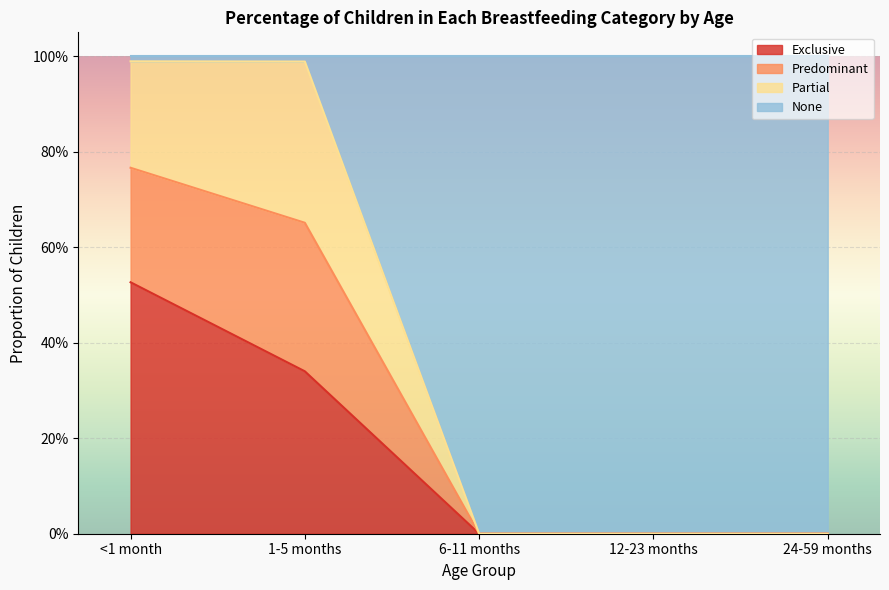

The Predominant series shows 1.7 at 1-5 months. True or false?

False